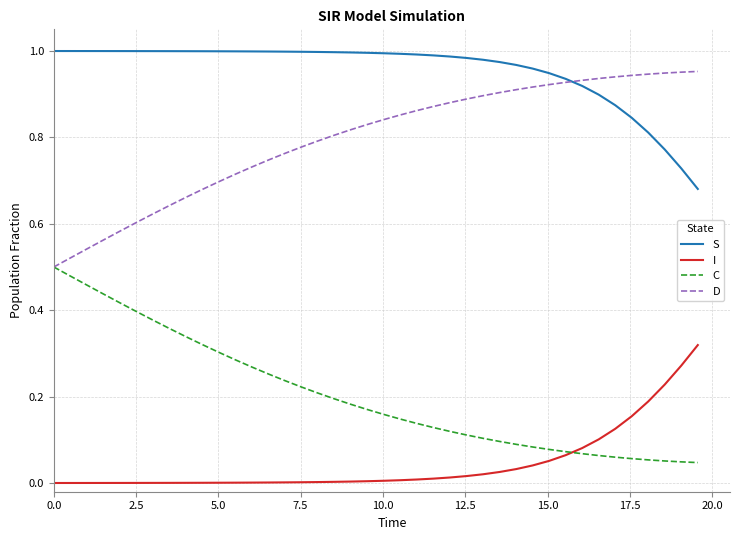

True or false: I and D intersect in this chart.

False